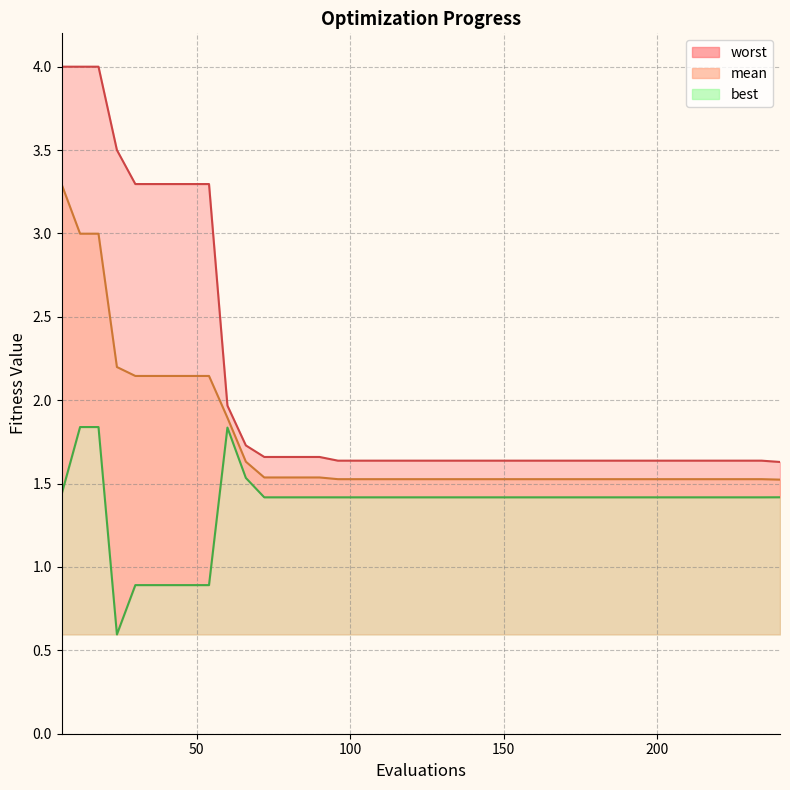

Does the chart display data point markers on the line(s)?

No